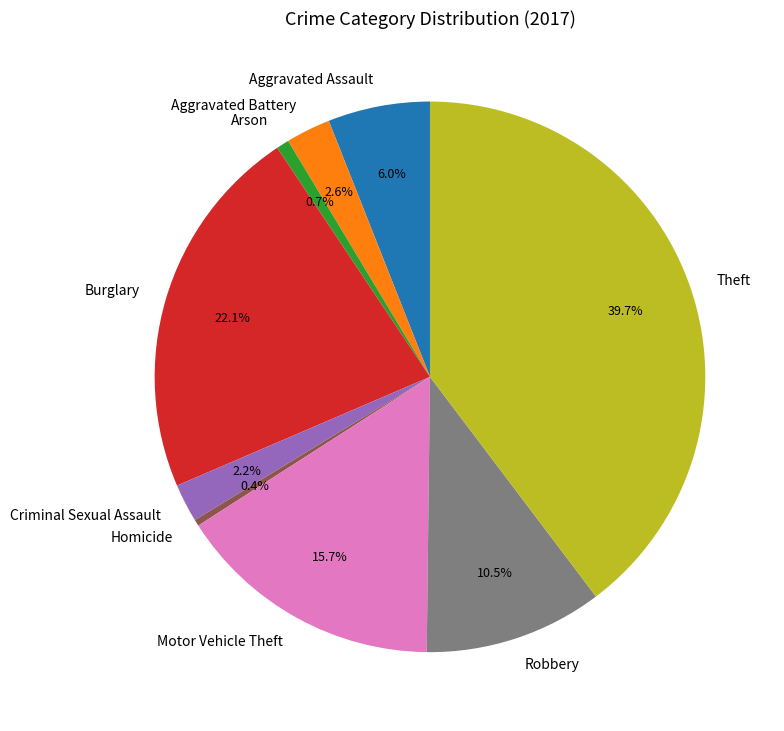

To the nearest percent, what is the combined percentage of Robbery and Motor Vehicle Theft?

26%